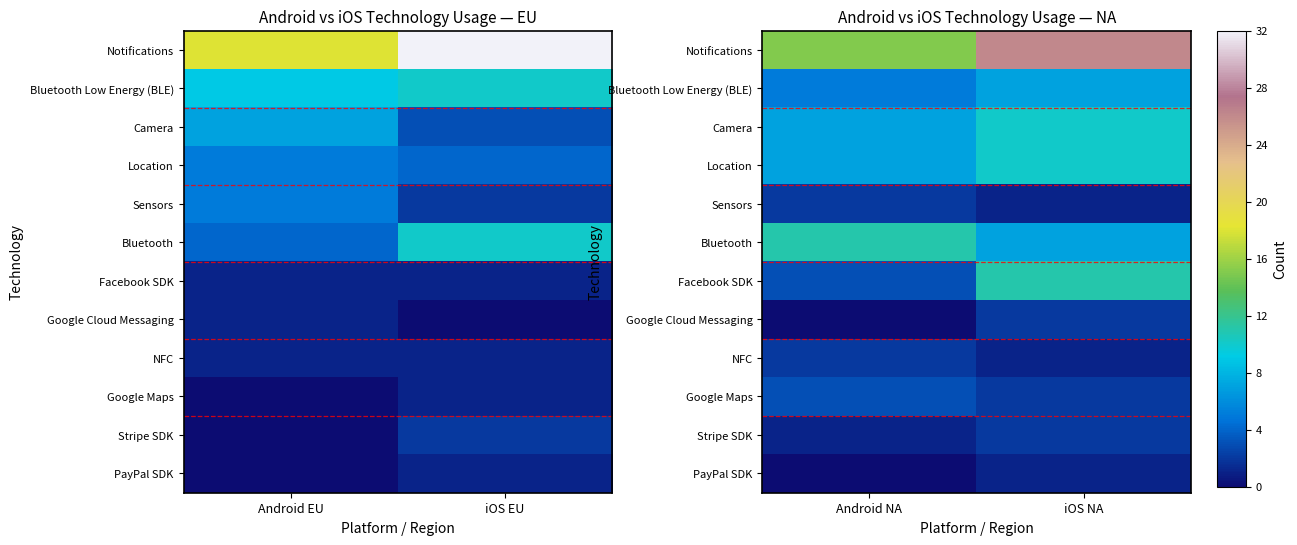

Count the Notifications values in the range 15 to 26.

2